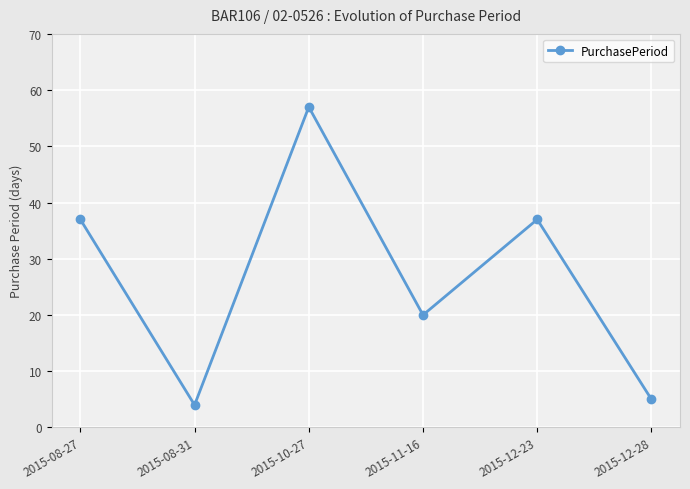

At which category does the data reach its first local valley?

2015-08-31